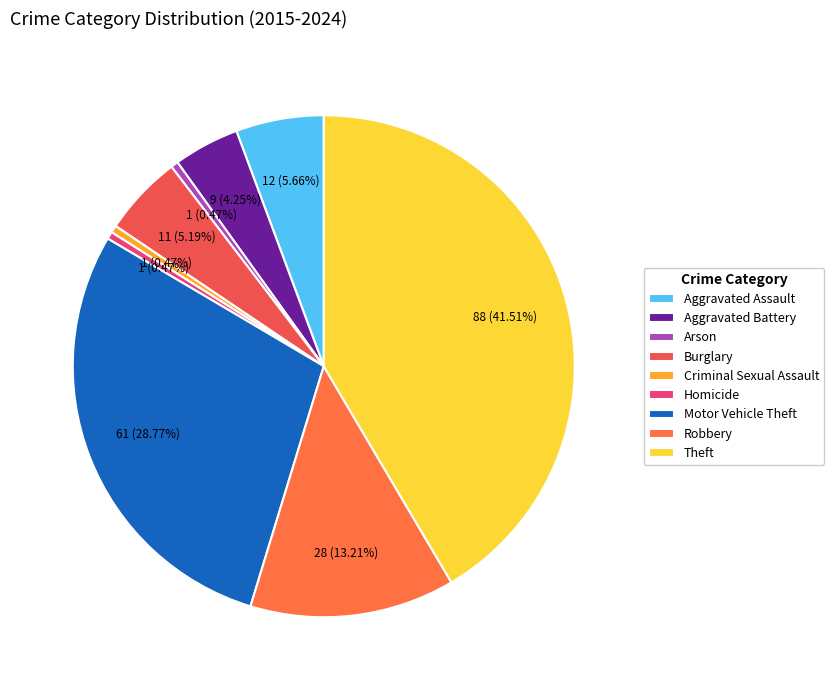

Which category has the biggest portion of the pie?

Theft